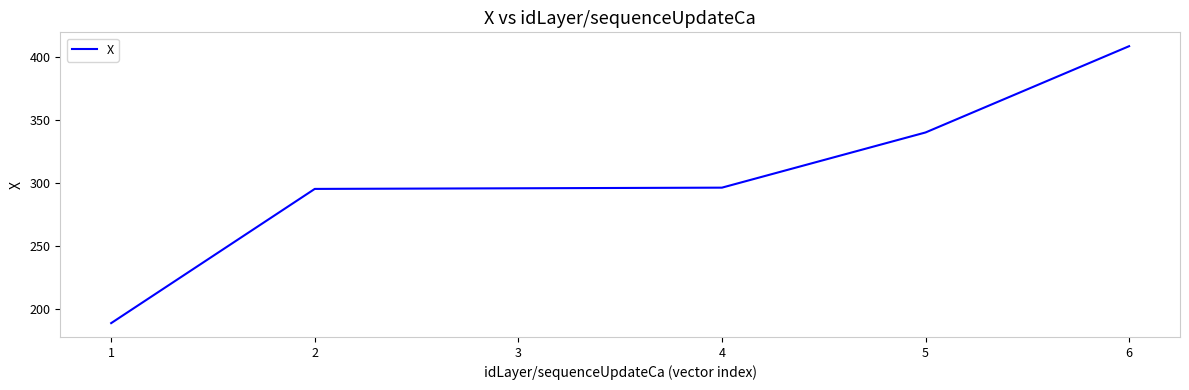

What is the difference between the maximum and minimum values?

219.1